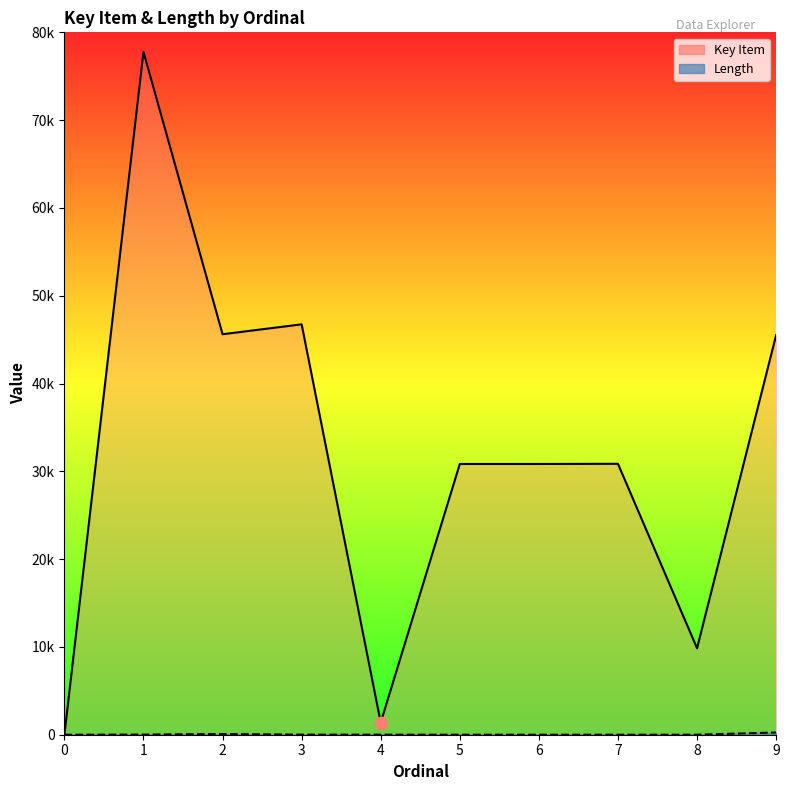

What is the total value across all series at 1?

77781